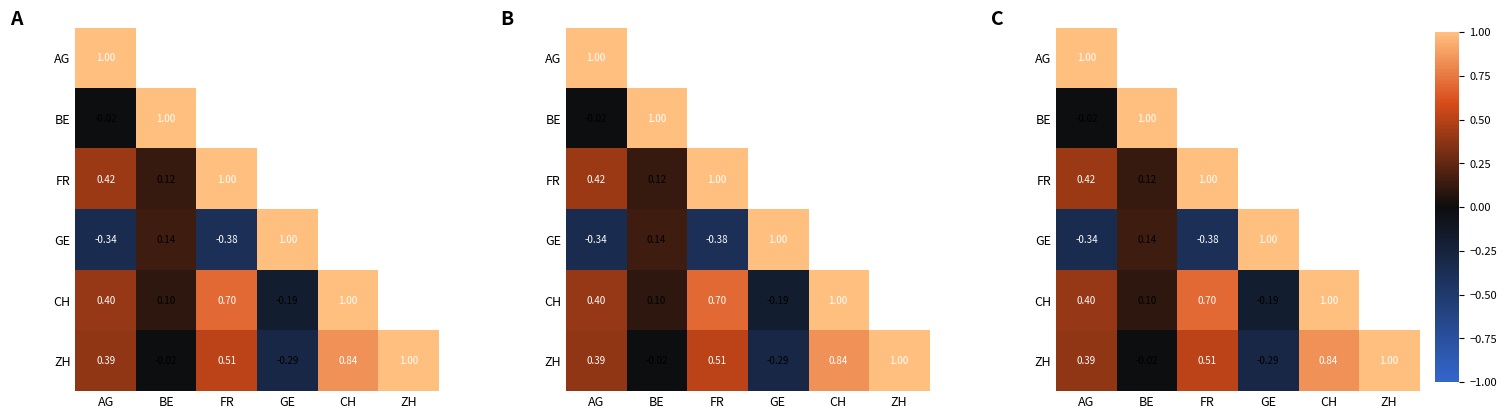

At which category does the chart reach its peak across all series?

AG